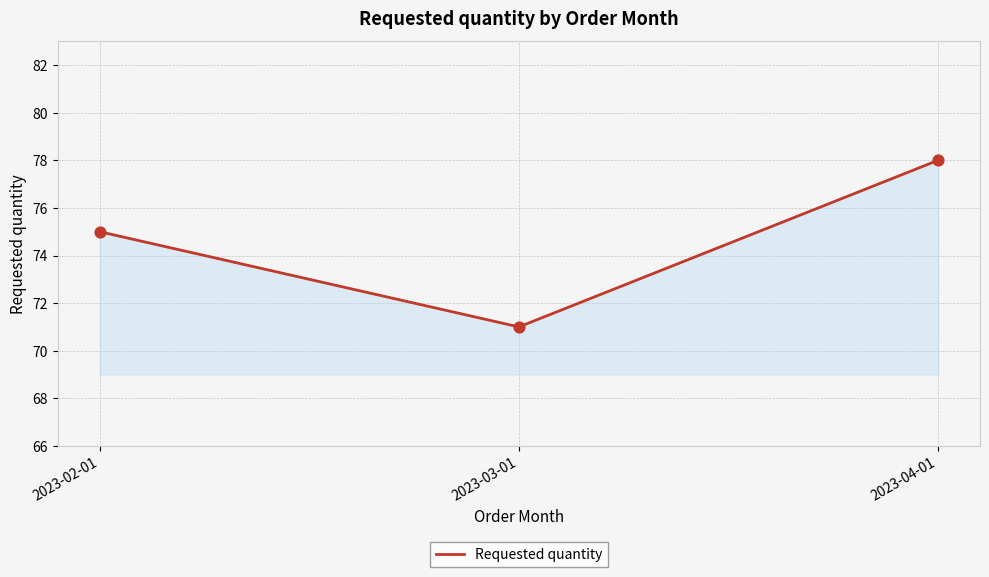

Between 2023-04-01 and 2023-03-01, which is larger?

2023-04-01